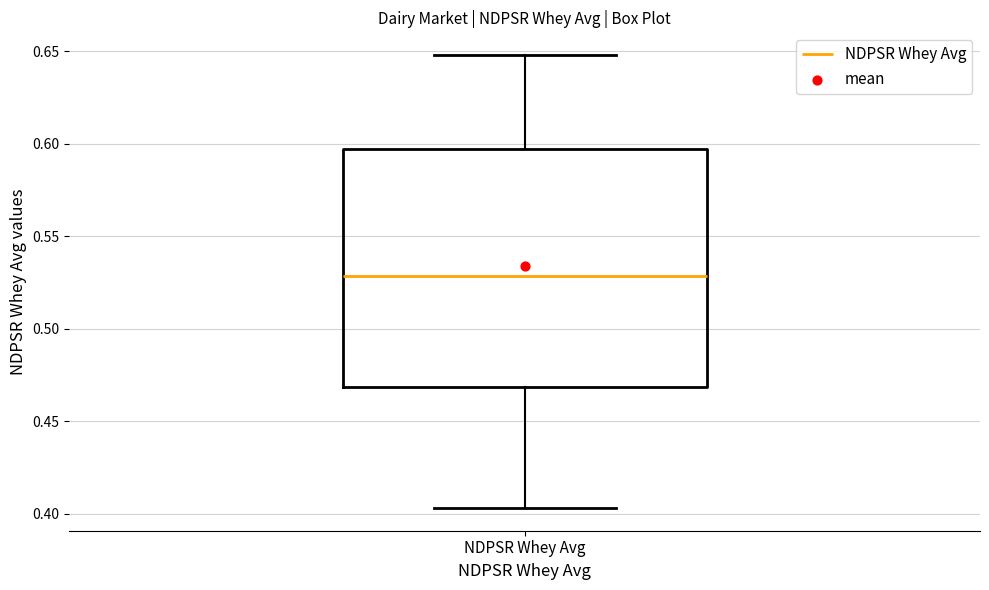

Read this box plot against the y-axis: the position of the median line, the range covered by the box, and the ends of both whiskers. The values are not printed on the chart, so give them approximately, as read against the axis.

median 0.530, box 0.470 to 0.600, whiskers 0.405 to 0.650